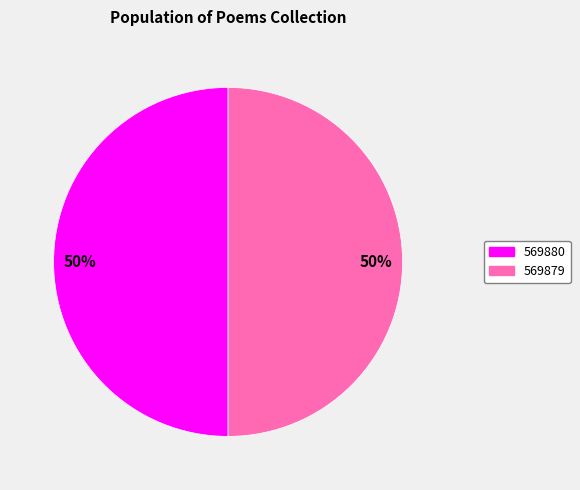

To the nearest percent, what is the average slice percentage?

50%